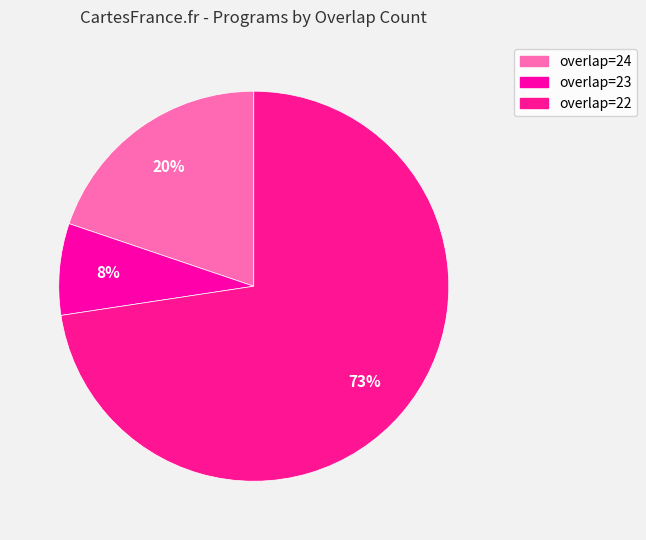

Is there a majority slice in this chart?

Yes